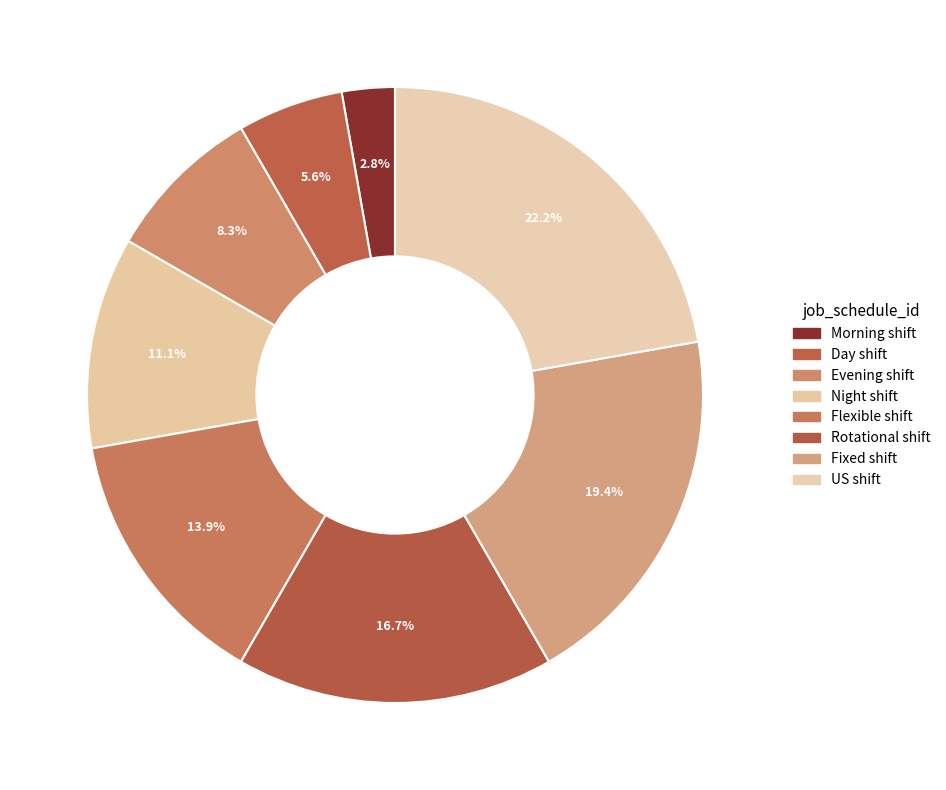

What percentage is the Evening shift slice, to the nearest percent?

8%